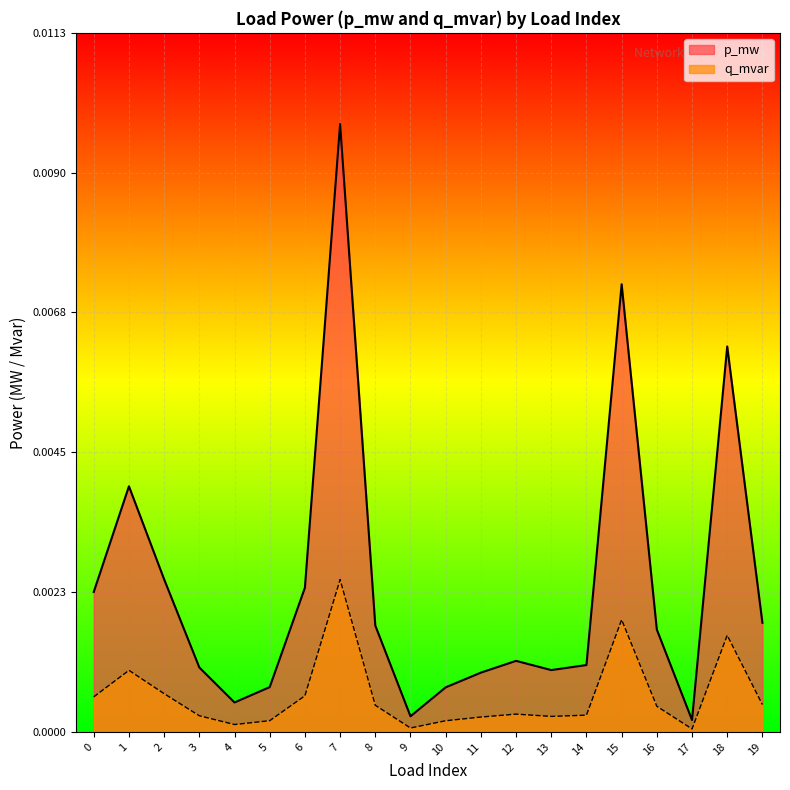

True or false: q_mvar has a value of 0.0 at 14.

False